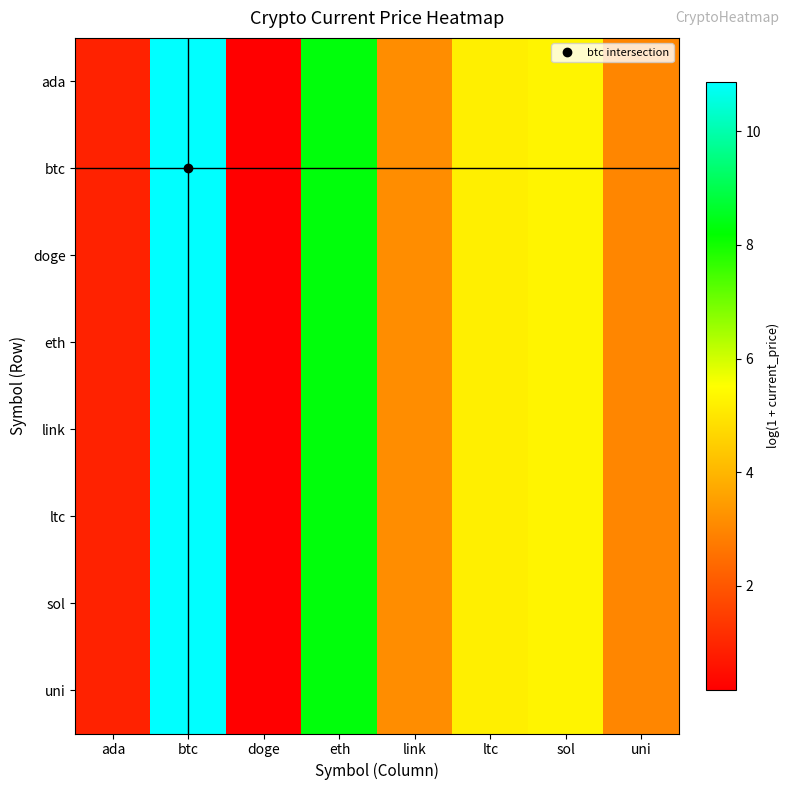

Which label corresponds to the smallest value in the chart?

doge